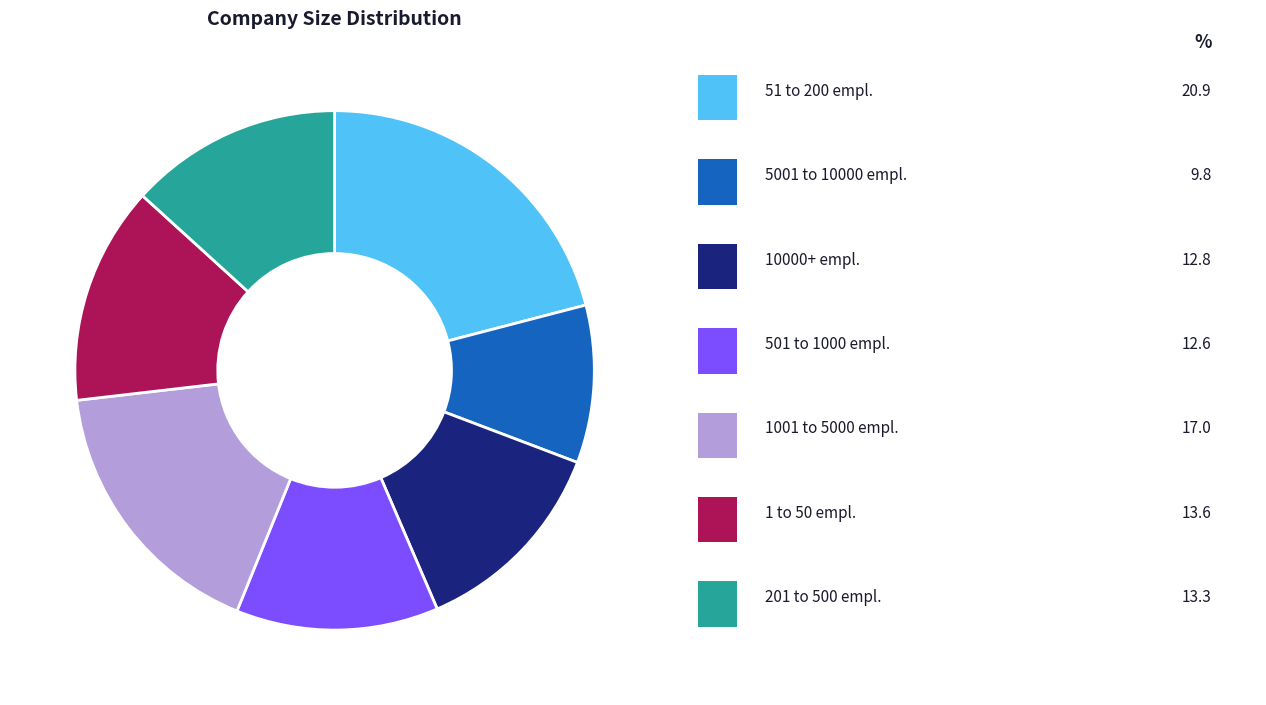

Is there any slice that represents more than half of the pie?

No